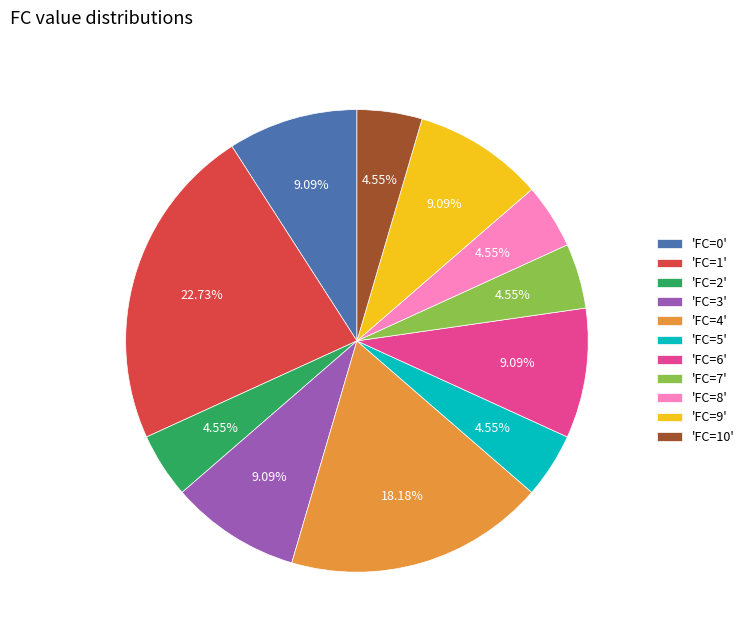

Combined, do 'FC=10' and 'FC=6' account for over 50%?

No